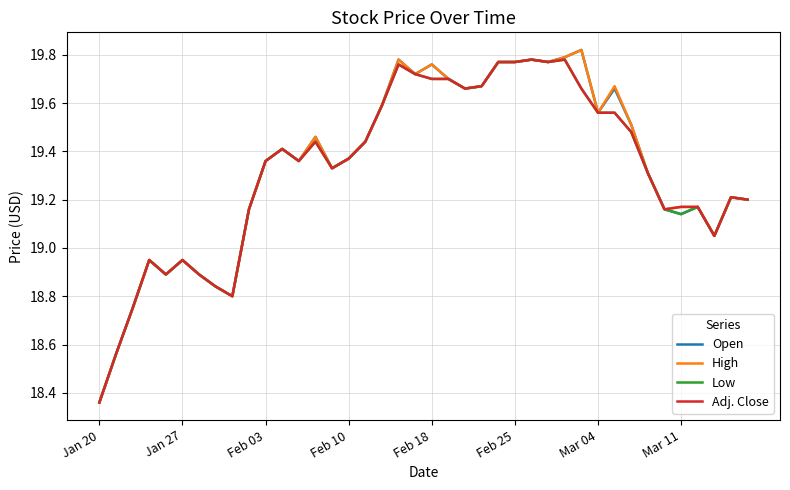

Which category has the lowest value across all series?

Jan 20